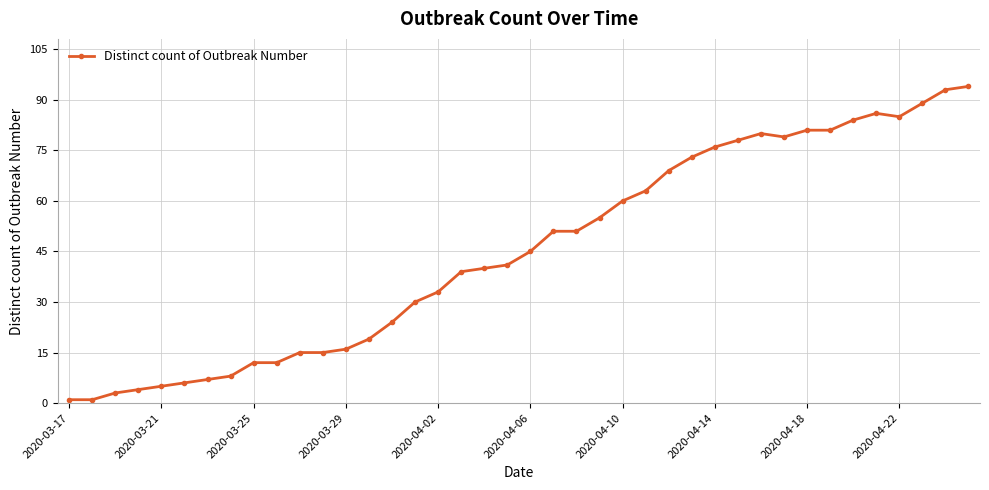

What is the value of the 35th point from the left?

84